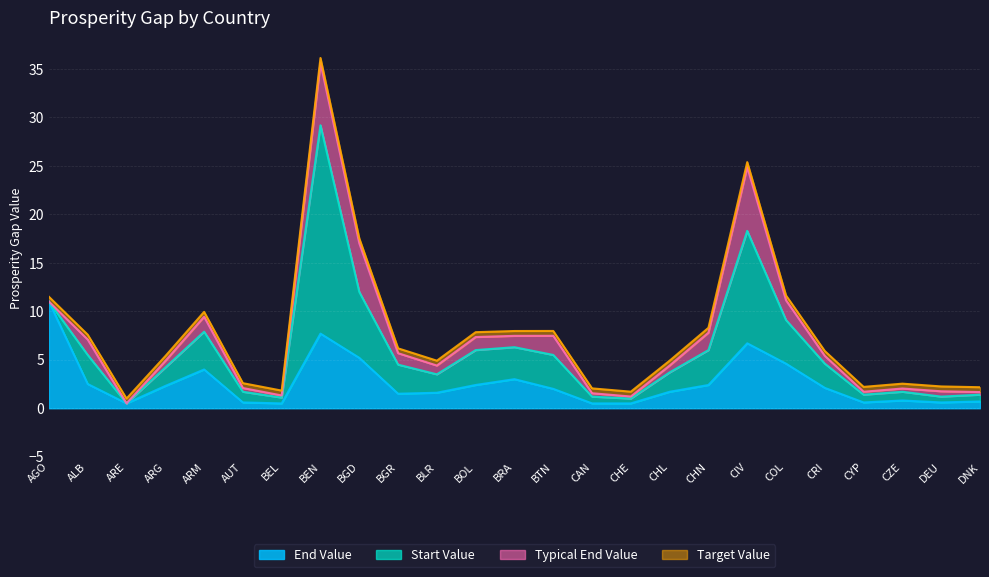

Reading right to left, extract all data points from this chart.

end_value: 0.7	0.6	0.8	0.6	2.1	4.6	6.7	2.4	1.7	0.5	0.5	2.0	3.0	2.4	1.6	1.5	5.2	7.7	0.5	0.6	4.0	2.3	0.5	2.5	11.0
start_value: 0.7	0.6	0.9	0.8	2.5	4.5	11.6	3.6	2.0	0.5	0.7	3.5	3.3	3.6	1.9	3.0	6.8	21.5	0.6	1.1	3.9	1.9	0.0	3.0	0.0
typical_end_value: 0.3	0.6	0.3	0.3	0.8	2.0	6.6	1.8	0.7	0.2	0.3	2.0	1.2	1.3	0.9	1.2	5.0	6.4	0.2	0.4	1.5	0.7	0.0	1.6	0.0
target_value: 0.5	0.5	0.5	0.5	0.5	0.5	0.5	0.5	0.5	0.5	0.5	0.5	0.5	0.5	0.5	0.5	0.5	0.5	0.5	0.5	0.5	0.5	0.5	0.5	0.5